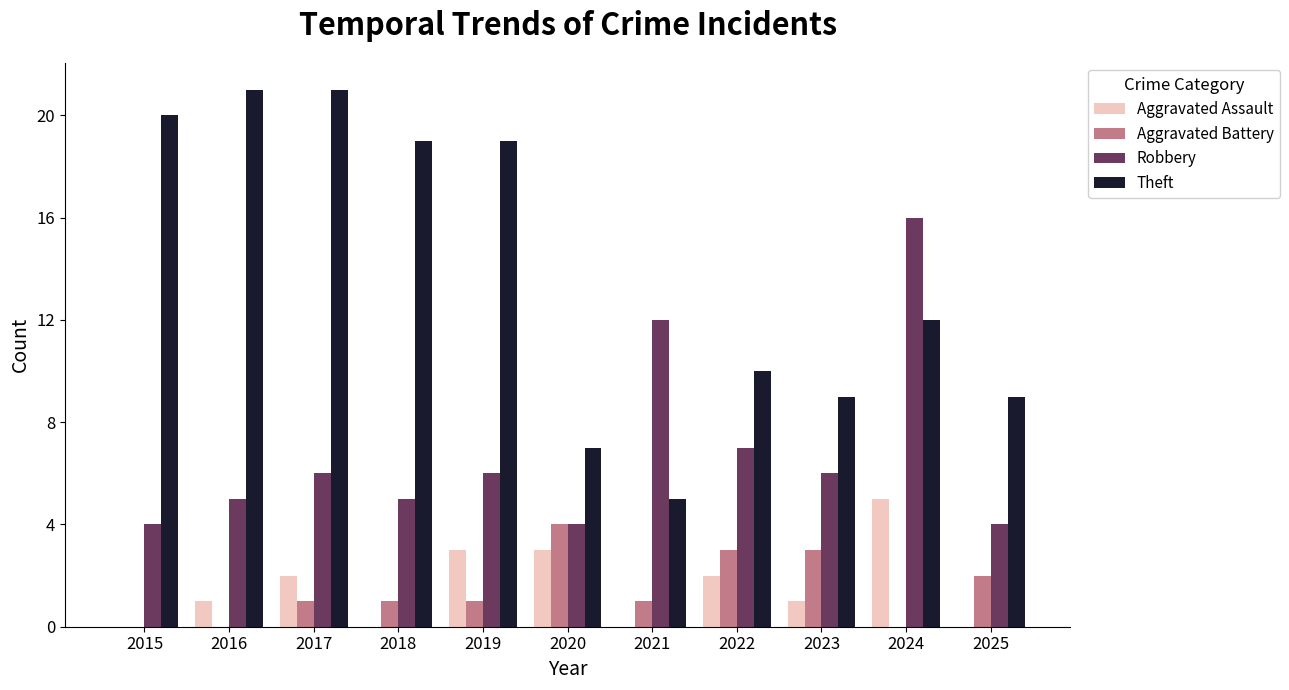

What is the sum of all Theft values?

152